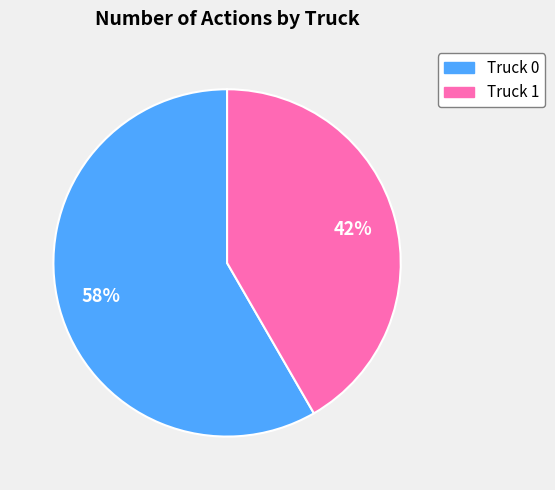

To the nearest percent, what is the average slice percentage?

50%